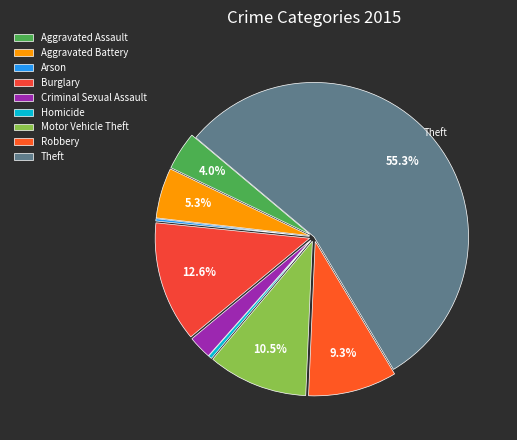

What is the ratio of the value at Criminal Sexual Assault to the value at Arson?

10.2